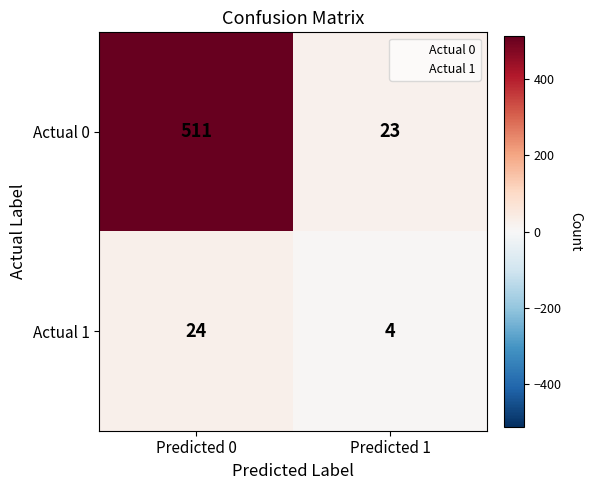

Rank the series by their maximum value, from lowest to highest.

Actual 1, Actual 0